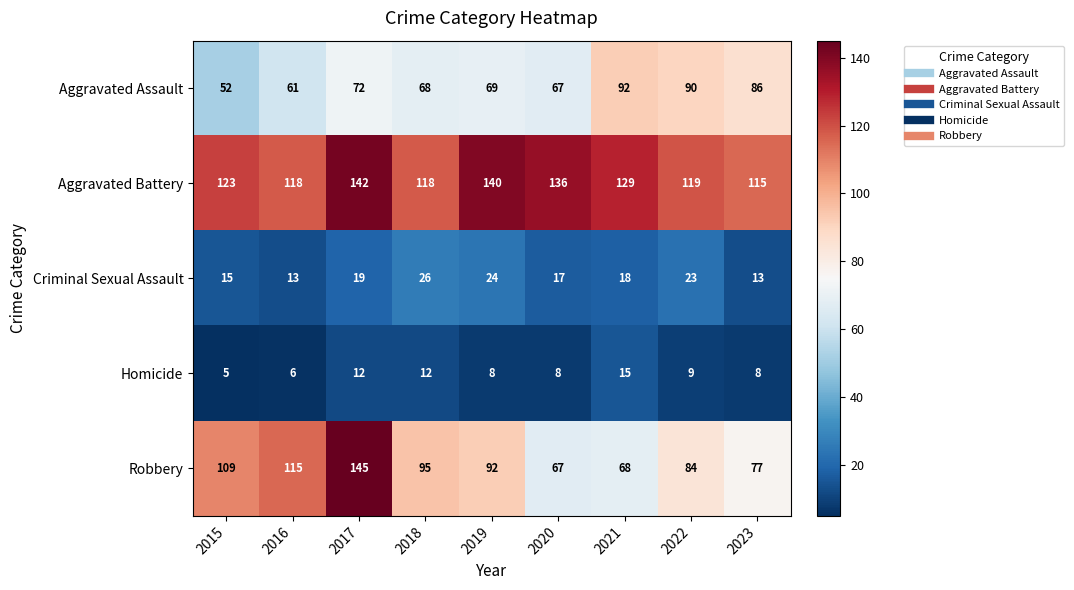

How many series are shown in this chart?

5